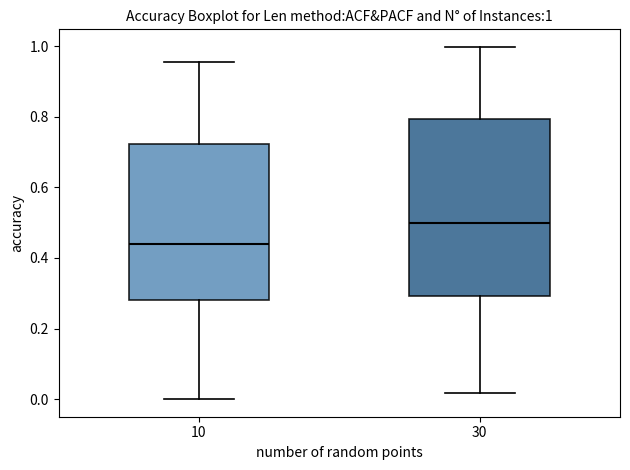

Which box has the lowest median line?

10